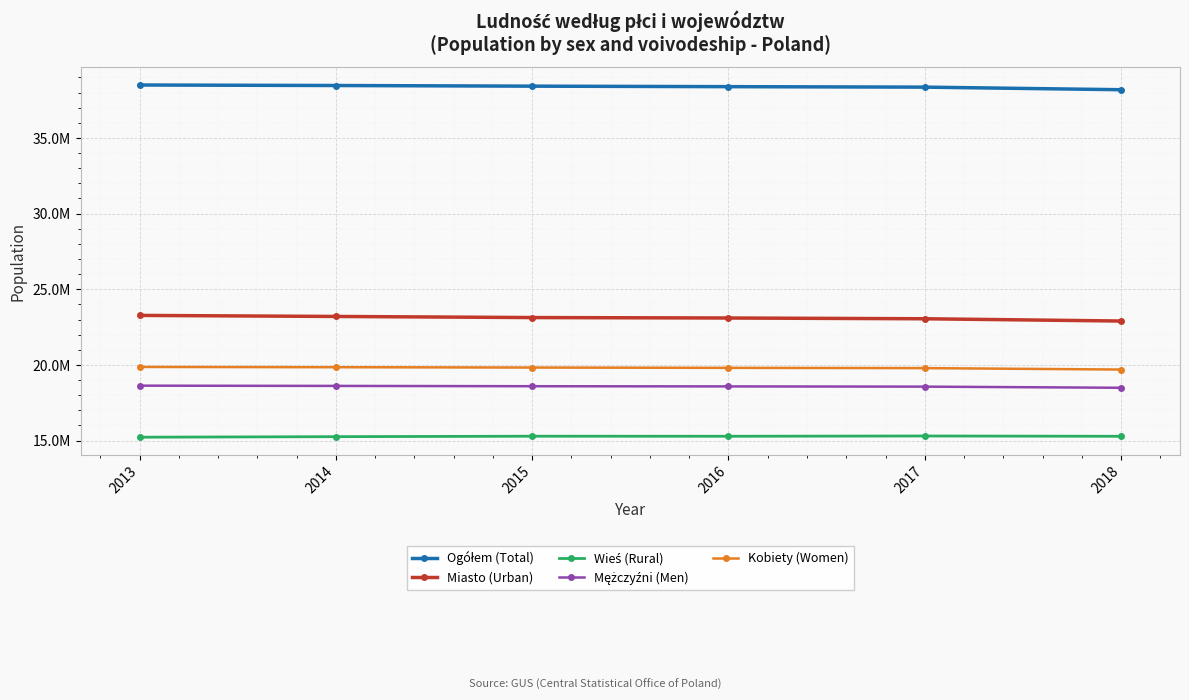

What is the average value of the Mężczyźni (Men) series?

18578371